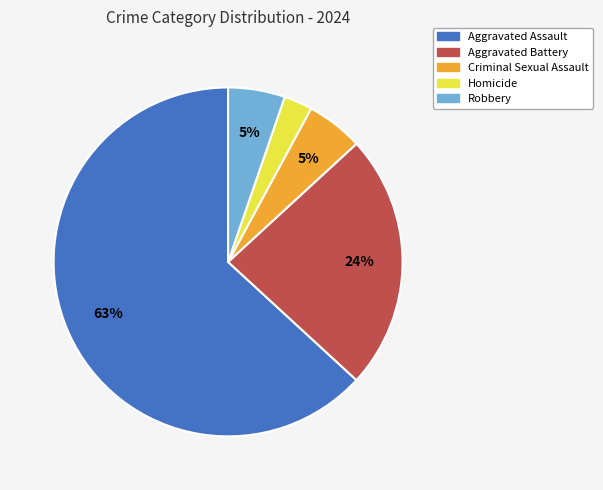

Which slice represents more than half of the pie?

Aggravated Assault